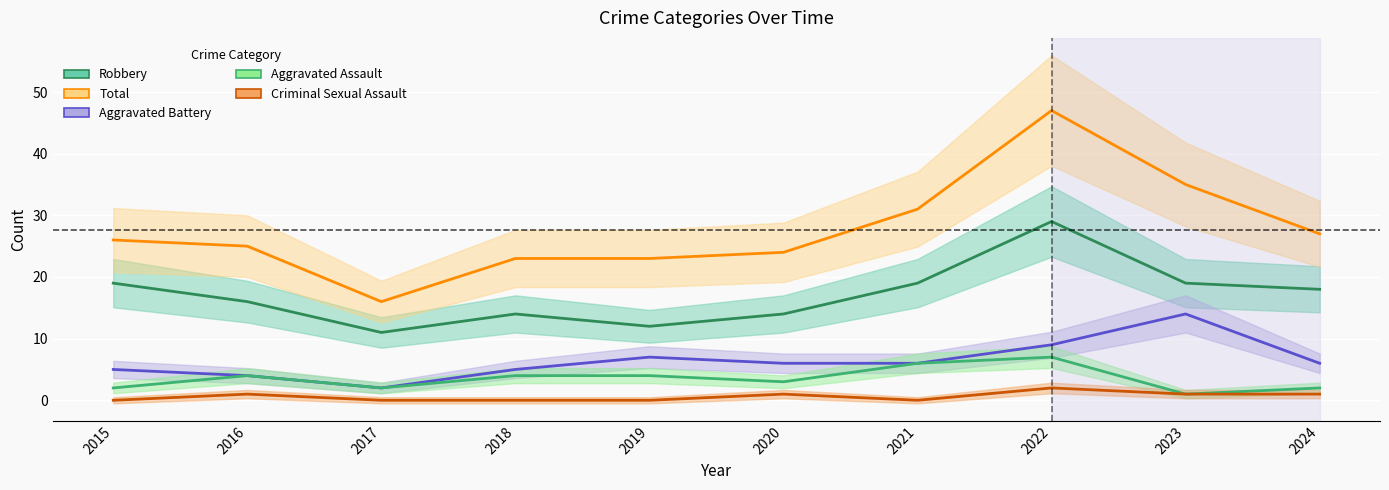

True or false: Total and Aggravated Battery intersect in this chart.

False